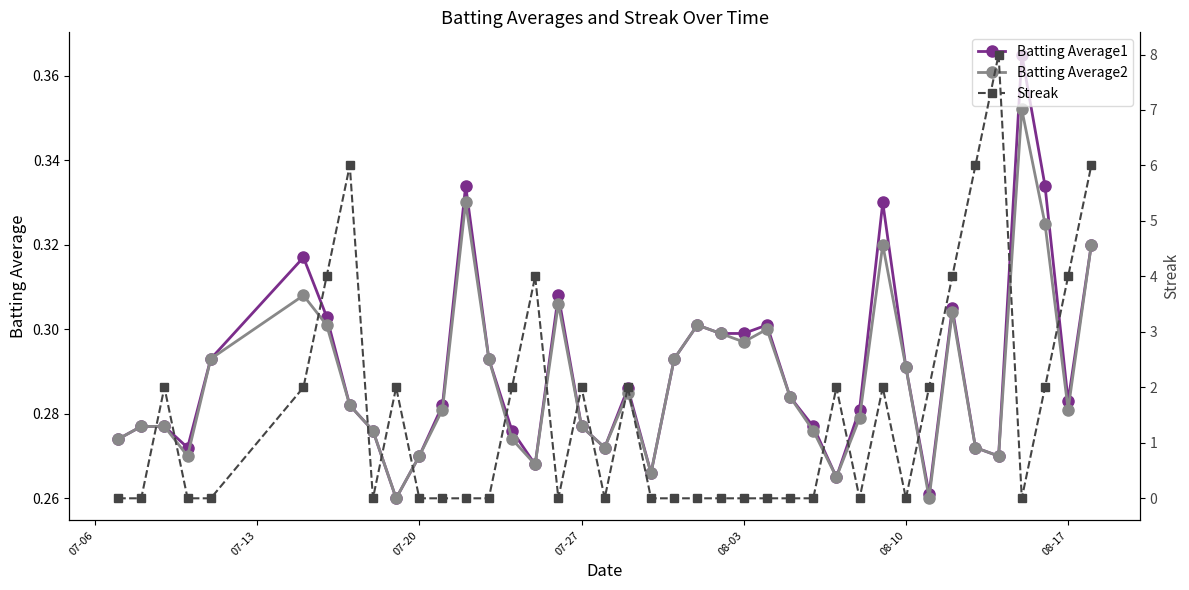

True or false: Batting Average2 has more than 2 interior local peaks.

True